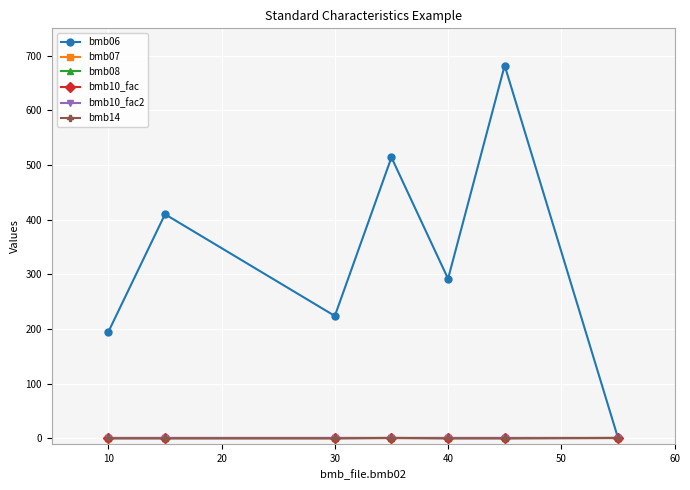

What is the value of the bmb06 point at the 2nd from the left?

410.0